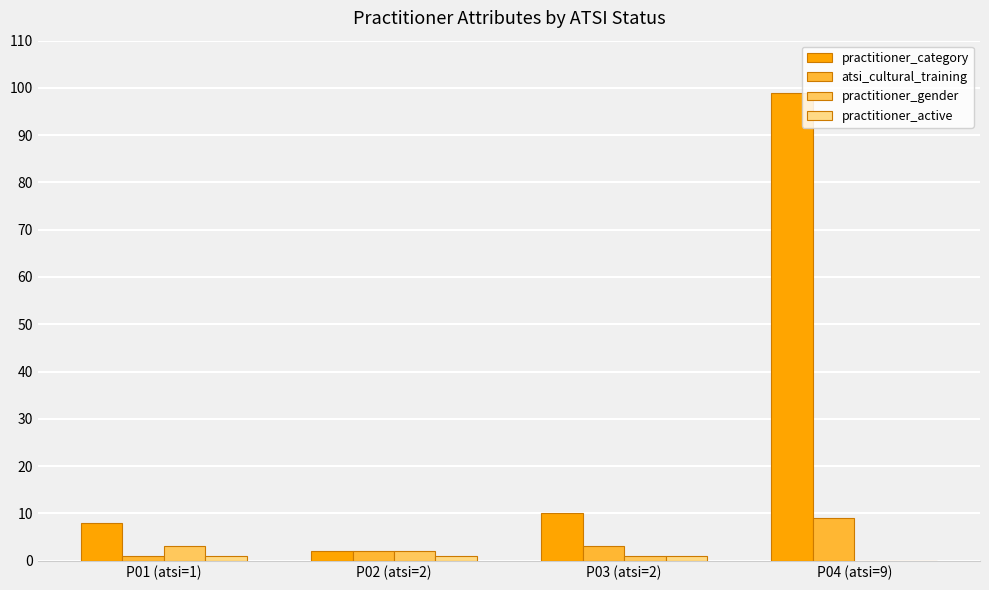

What is the maximum value for practitioner_gender?

3